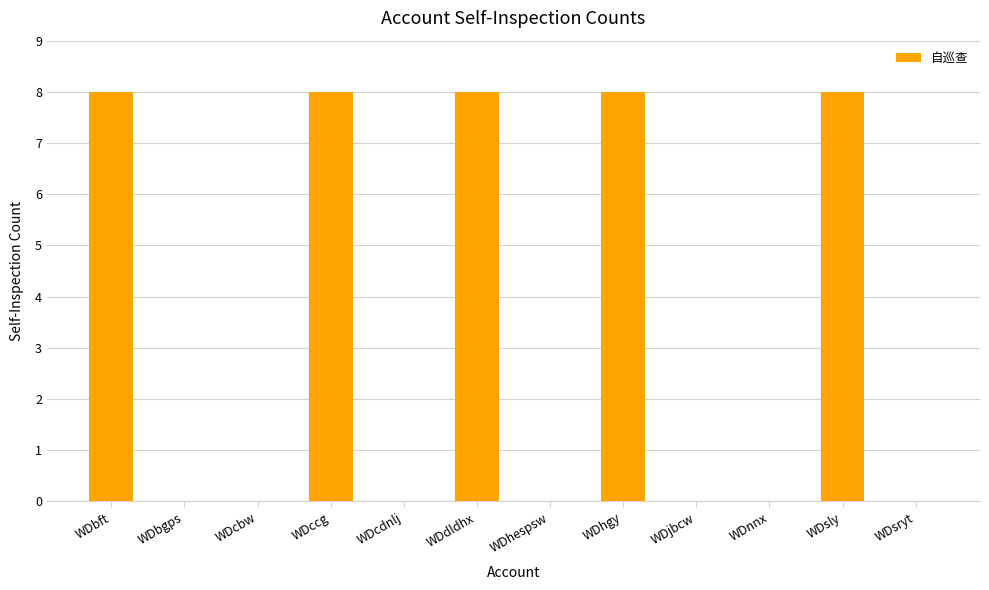

What is the change in value from WDbft to WDcdnlj?

-8